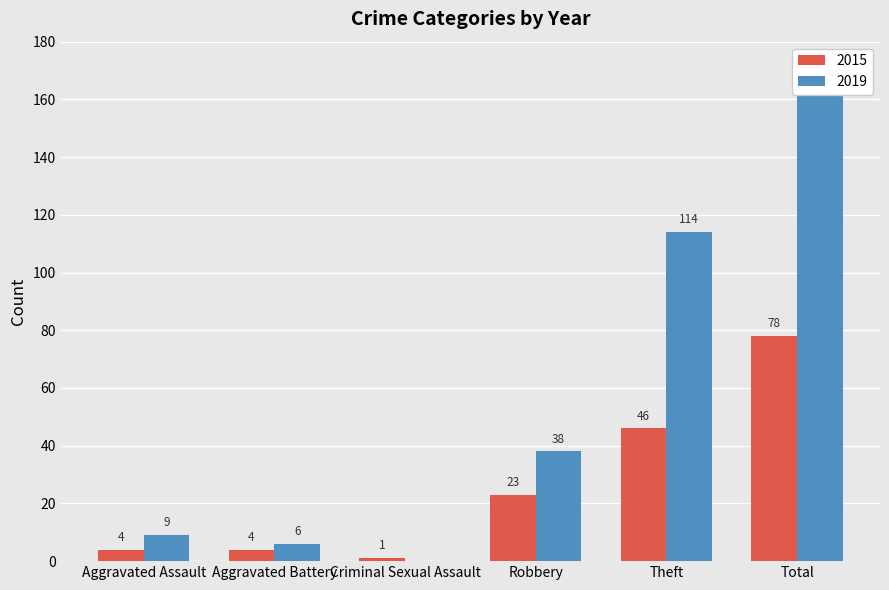

Reading left to right, list all the values displayed in this chart.

2015: 4	4	1	23	46	78
2019: 9	6	0	38	114	167